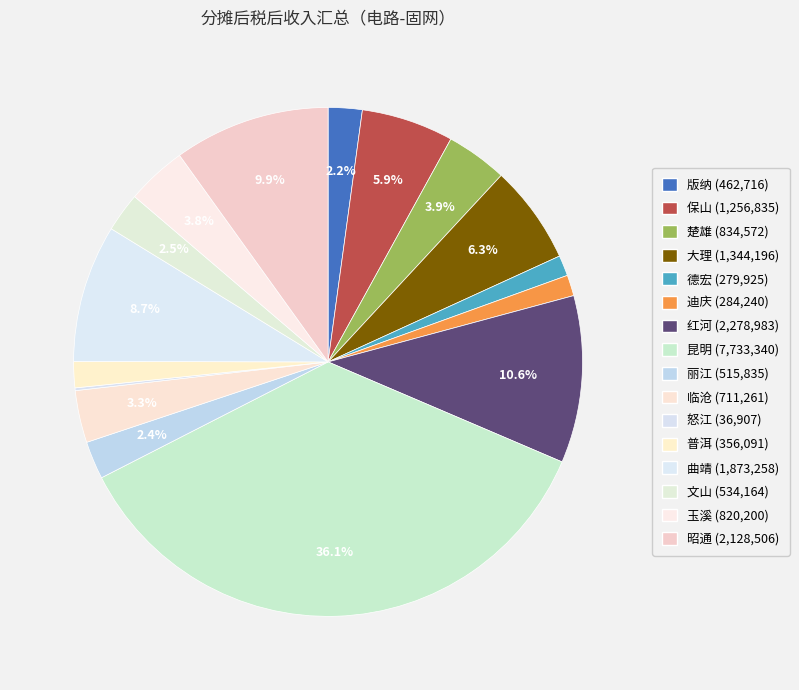

Combined, what portion of the pie is 临沧 and 大理?

9.6%